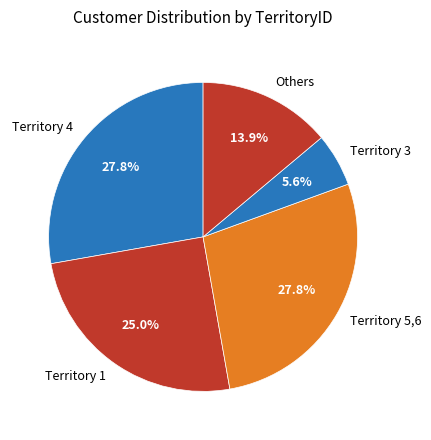

Which slice is the smallest?

Territory 3